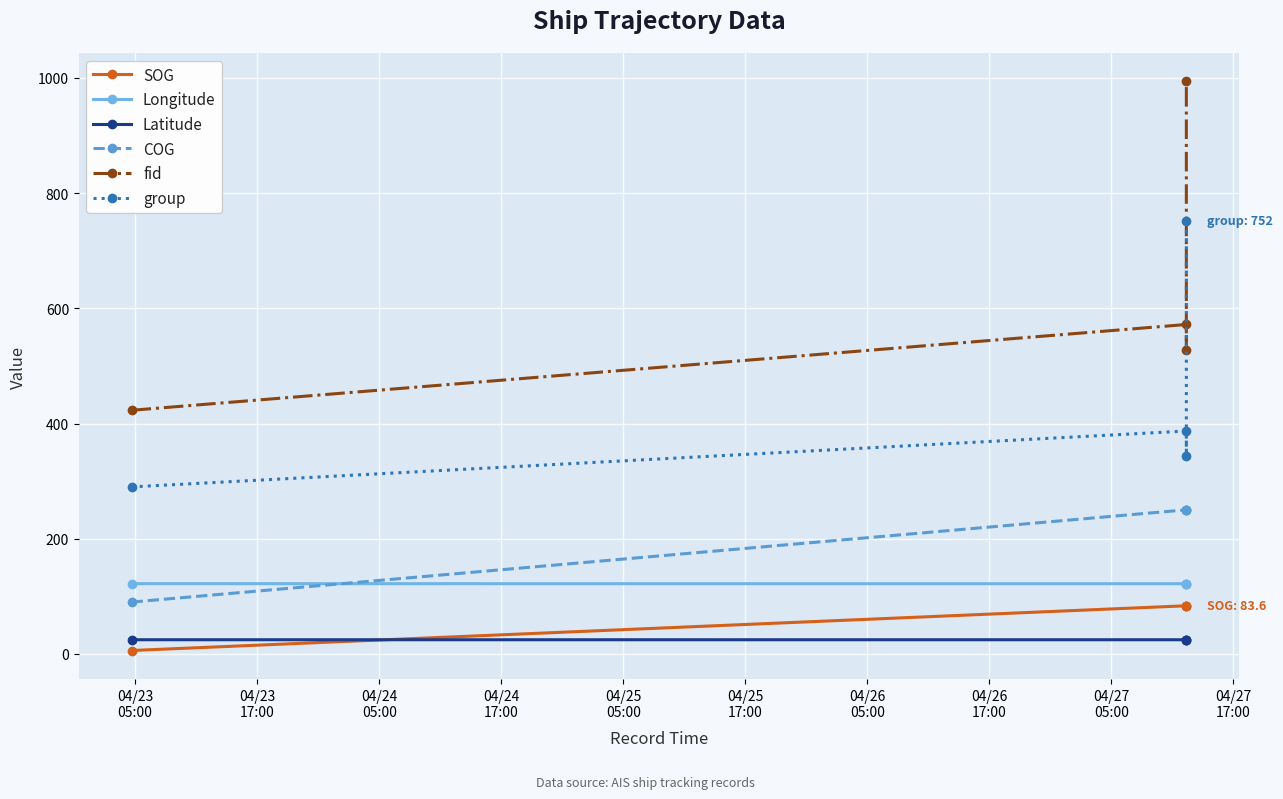

What are all the series names shown in the legend?

SOG, Longitude, Latitude, COG, fid, group